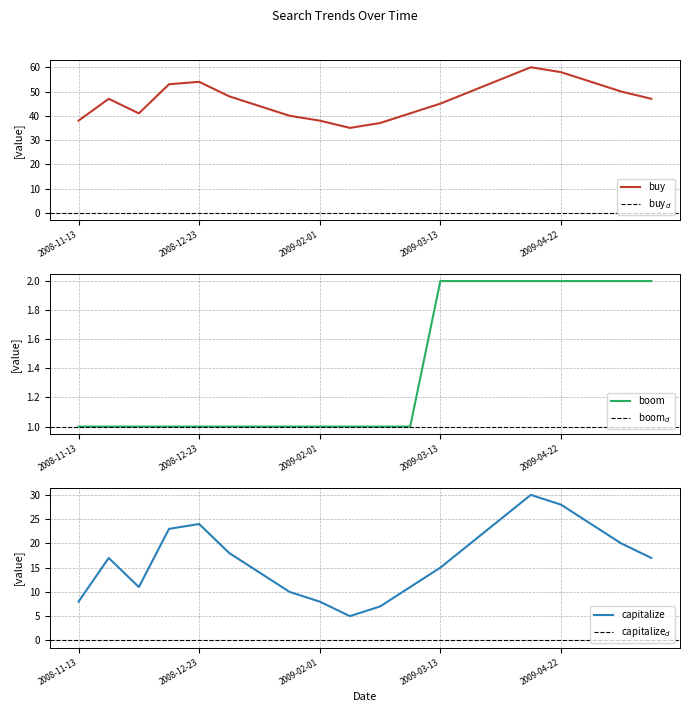

What is the highest value of the buy series?

60